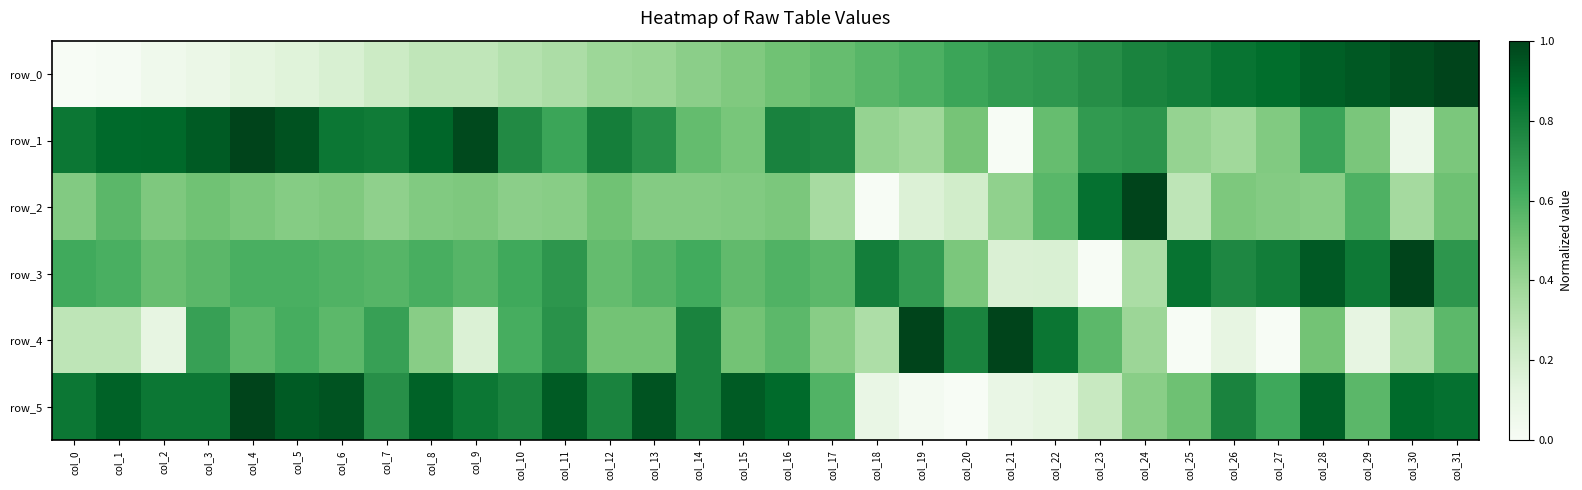

Rank the series at col_24 from lowest to highest value.

row_3, row_4, row_5, row_1, row_0, row_2